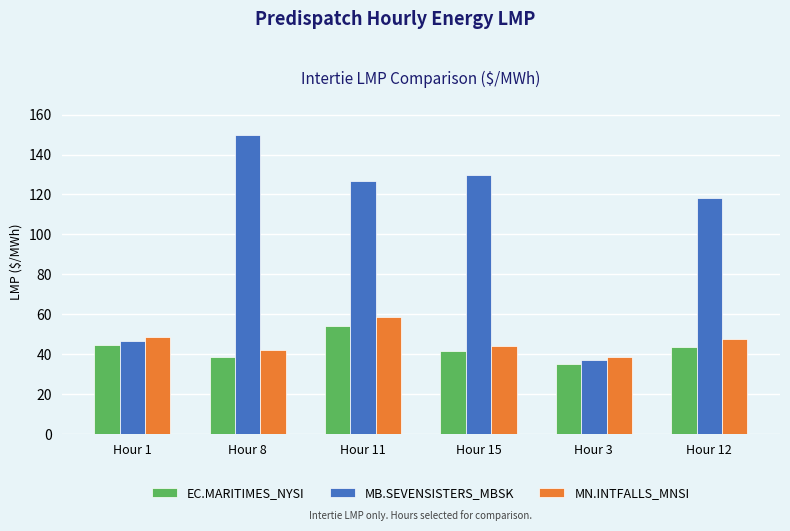

What is the minimum value shown in the chart?

35.4